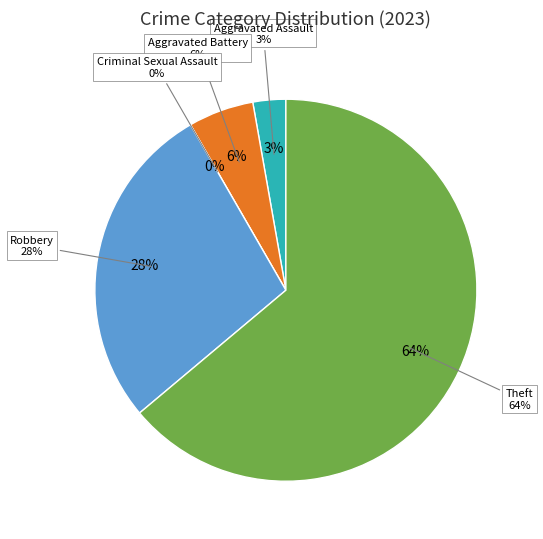

The Robbery slice represents 19% of the pie. True or false?

False